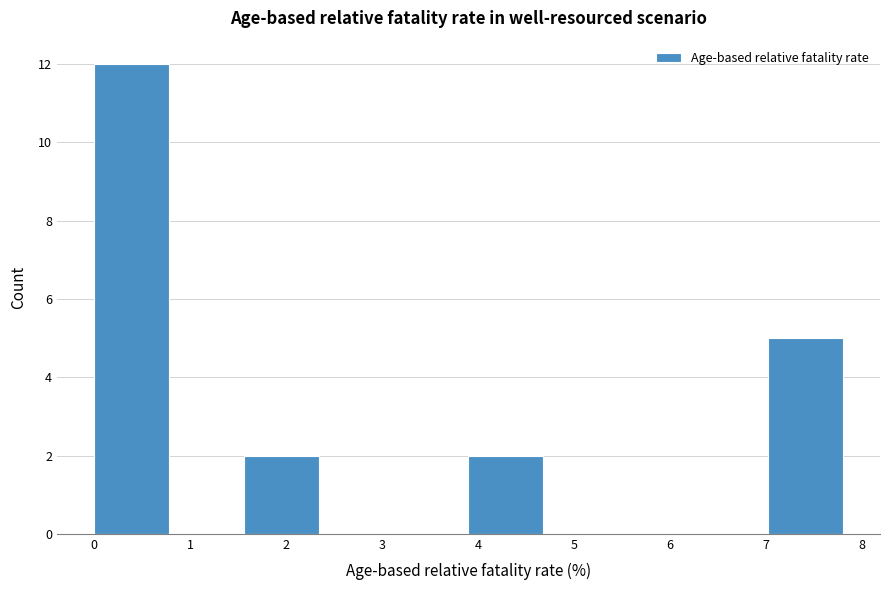

Reading left to right, transcribe this chart: for each bar, give the range it covers on the x-axis and its height. Neither the bar edges nor the heights are printed on the chart, so give them approximately, as read against the axes.

0.0 to 0.8: 12
0.8 to 1.6: 0
1.6 to 2.3: 2
2.3 to 3.1: 0
3.1 to 3.9: 0
3.9 to 4.7: 2
4.7 to 5.5: 0
5.5 to 6.2: 0
6.2 to 7.0: 0
7.0 to 7.8: 5